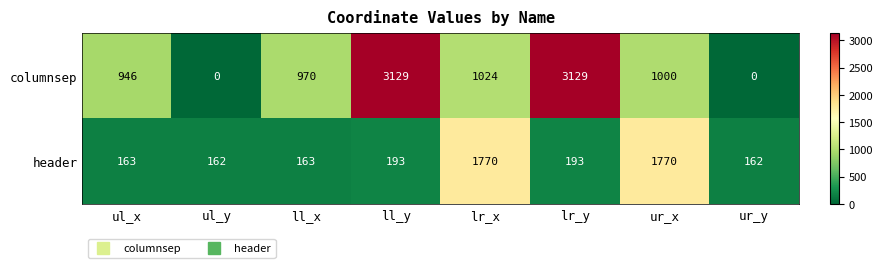

List the series in order of their peak value, lowest first.

header, columnsep